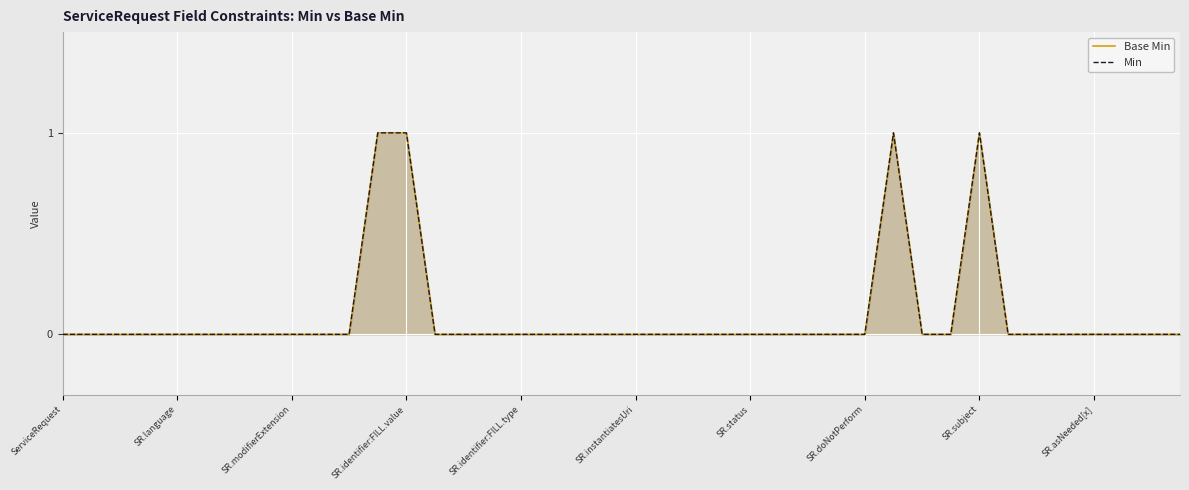

How many series are shown in this chart?

2